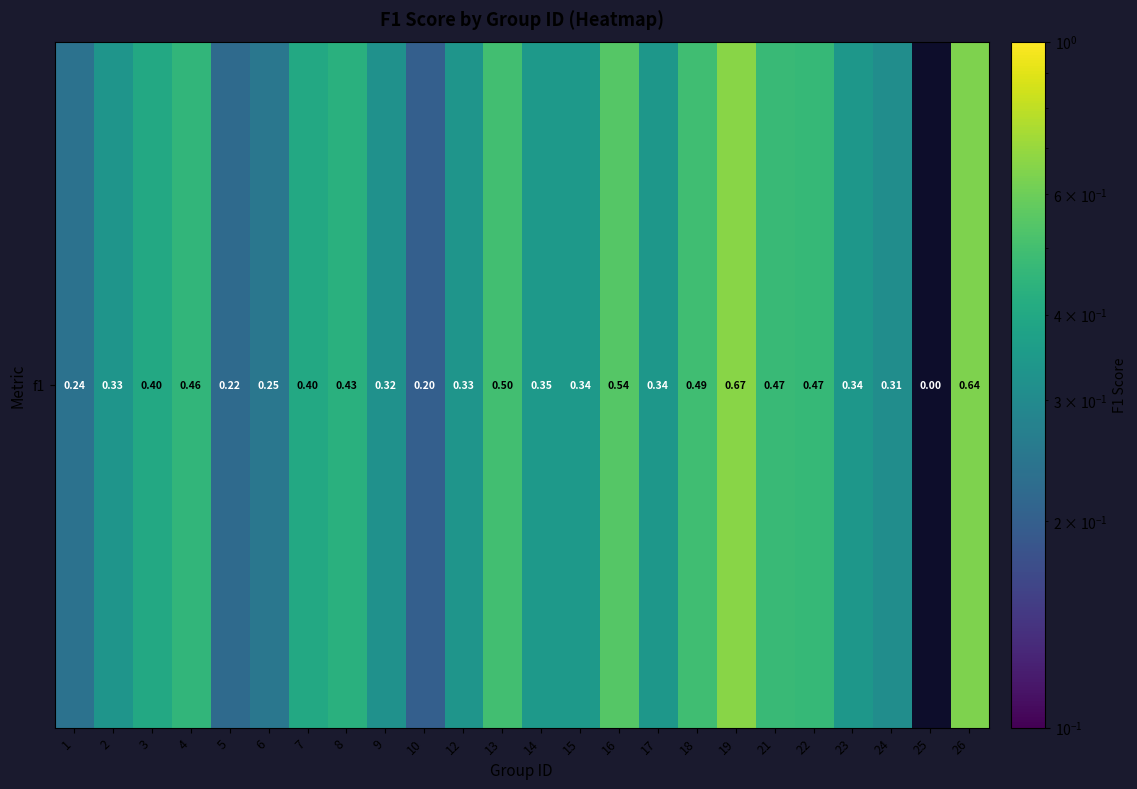

Reading right to left, transcribe all the data shown in this chart.

26=0.6	25=0.0	24=0.3	23=0.3	22=0.5	21=0.5	19=0.7	18=0.5	17=0.3	16=0.5	15=0.3	14=0.3	13=0.5	12=0.3	10=0.2	9=0.3	8=0.4	7=0.4	6=0.2	5=0.2	4=0.5	3=0.4	2=0.3	1=0.2